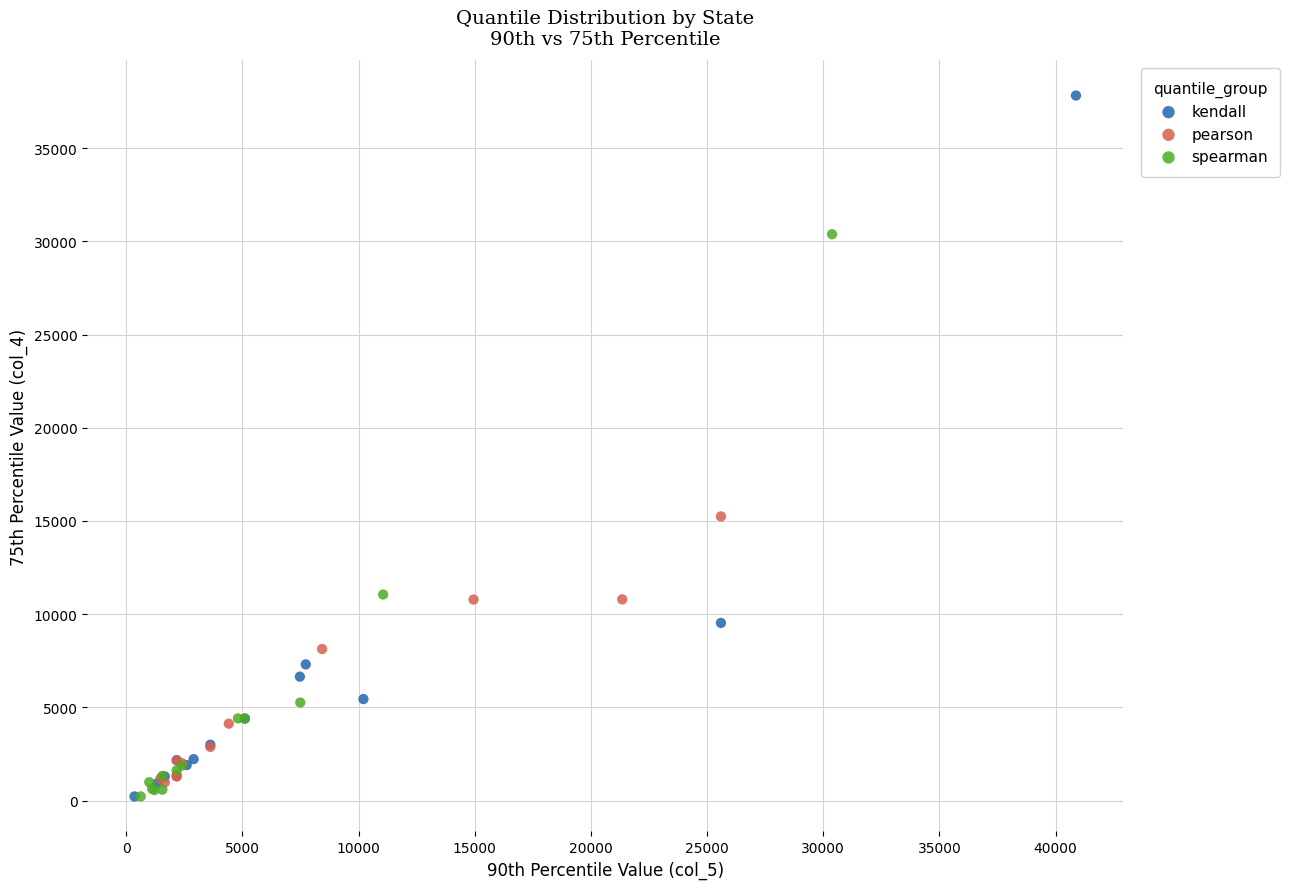

Which series contains the highest Y value?

kendall